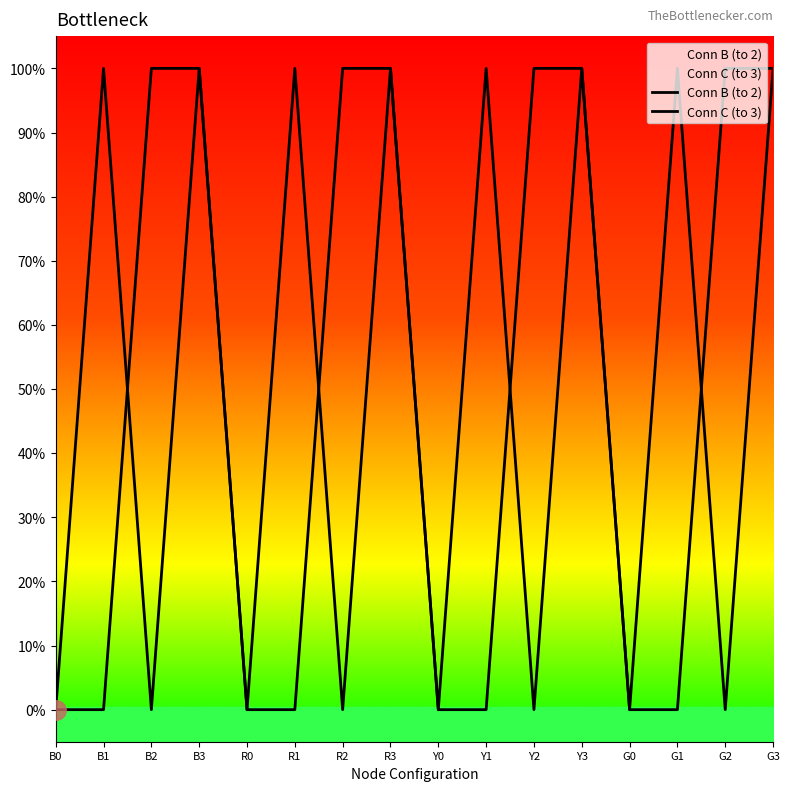

How many values in Conn C (to 3) are above zero?

8